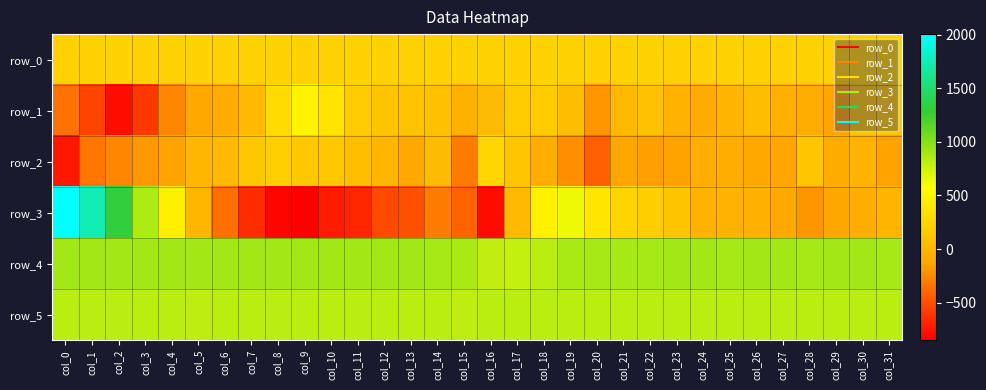

Reading left to right, list all the values displayed in this chart.

row_0: col_0=220.7	col_1=220.8	col_2=220.8	col_3=220.9	col_4=220.9	col_5=221.0	col_6=221.0	col_7=221.1	col_8=221.1	col_9=221.2	col_10=221.2	col_11=221.2	col_12=221.3	col_13=221.4	col_14=221.4	col_15=221.4	col_16=221.5	col_17=221.5	col_18=221.6	col_19=221.6	col_20=221.7	col_21=221.7	col_22=221.8	col_23=221.8	col_24=221.9	col_25=221.9	col_26=221.9	col_27=222.0	col_28=222.1	col_29=222.1	col_30=222.1	col_31=222.2
row_1: col_0=-355.0	col_1=-552.0	col_2=-791.0	col_3=-605.0	col_4=-264.0	col_5=-98.0	col_6=-83.0	col_7=33.0	col_8=290.0	col_9=477.0	col_10=369.0	col_11=169.0	col_12=98.0	col_13=99.0	col_14=80.0	col_15=-42.0	col_16=44.0	col_17=173.0	col_18=167.0	col_19=56.0	col_20=-203.0	col_21=23.0	col_22=94.0	col_23=-22.0	col_24=-89.0	col_25=-5.0	col_26=62.0	col_27=-52.0	col_28=-77.0	col_29=-129.0	col_30=130.0	col_31=150.0
row_2: col_0=-746.0	col_1=-329.0	col_2=-262.0	col_3=-186.0	col_4=-142.0	col_5=6.0	col_6=35.0	col_7=133.0	col_8=208.0	col_9=138.0	col_10=140.0	col_11=74.0	col_12=-2.0	col_13=-97.0	col_14=42.0	col_15=-312.0	col_16=263.0	col_17=130.0	col_18=-64.0	col_19=-229.0	col_20=-432.0	col_21=-123.0	col_22=-152.0	col_23=-145.0	col_24=-70.0	col_25=-65.0	col_26=-112.0	col_27=-123.0	col_28=123.0	col_29=-85.0	col_30=-28.0	col_31=-138.0
row_3: col_0=2006.0	col_1=1746.0	col_2=1335.0	col_3=861.0	col_4=455.0	col_5=6.0	col_6=-361.0	col_7=-659.0	col_8=-829.0	col_9=-852.0	col_10=-725.0	col_11=-677.0	col_12=-521.0	col_13=-505.0	col_14=-311.0	col_15=-427.0	col_16=-794.0	col_17=20.0	col_18=468.0	col_19=640.0	col_20=391.0	col_21=250.0	col_22=191.0	col_23=114.0	col_24=-16.0	col_25=-35.0	col_26=-45.0	col_27=-94.0	col_28=-197.0	col_29=-116.0	col_30=-60.0	col_31=-13.0
row_4: col_0=897.0	col_1=897.0	col_2=897.0	col_3=895.0	col_4=899.0	col_5=894.0	col_6=898.0	col_7=895.0	col_8=897.0	col_9=892.0	col_10=891.0	col_11=896.0	col_12=894.0	col_13=890.0	col_14=889.0	col_15=872.0	col_16=797.0	col_17=788.0	col_18=818.0	col_19=872.0	col_20=882.0	col_21=889.0	col_22=885.0	col_23=890.0	col_24=891.0	col_25=889.0	col_26=890.0	col_27=890.0	col_28=888.0	col_29=891.0	col_30=890.0	col_31=888.0
row_5: col_0=817.0	col_1=817.0	col_2=816.0	col_3=818.0	col_4=819.0	col_5=809.0	col_6=813.0	col_7=815.0	col_8=820.0	col_9=816.0	col_10=815.0	col_11=815.0	col_12=816.0	col_13=814.0	col_14=815.0	col_15=809.0	col_16=818.0	col_17=821.0	col_18=821.0	col_19=821.0	col_20=817.0	col_21=813.0	col_22=814.0	col_23=816.0	col_24=815.0	col_25=813.0	col_26=816.0	col_27=816.0	col_28=818.0	col_29=819.0	col_30=819.0	col_31=813.0